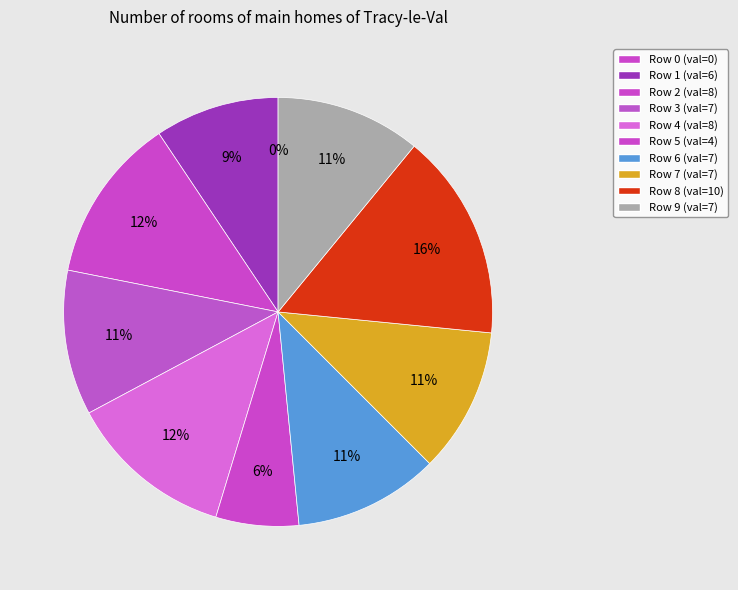

What percentage is NOT represented by 7?

89.1%